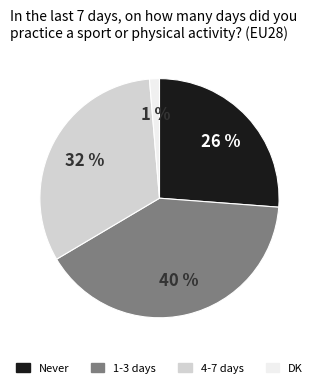

To the nearest percent, what is the difference between the largest and smallest slice percentages?

39%